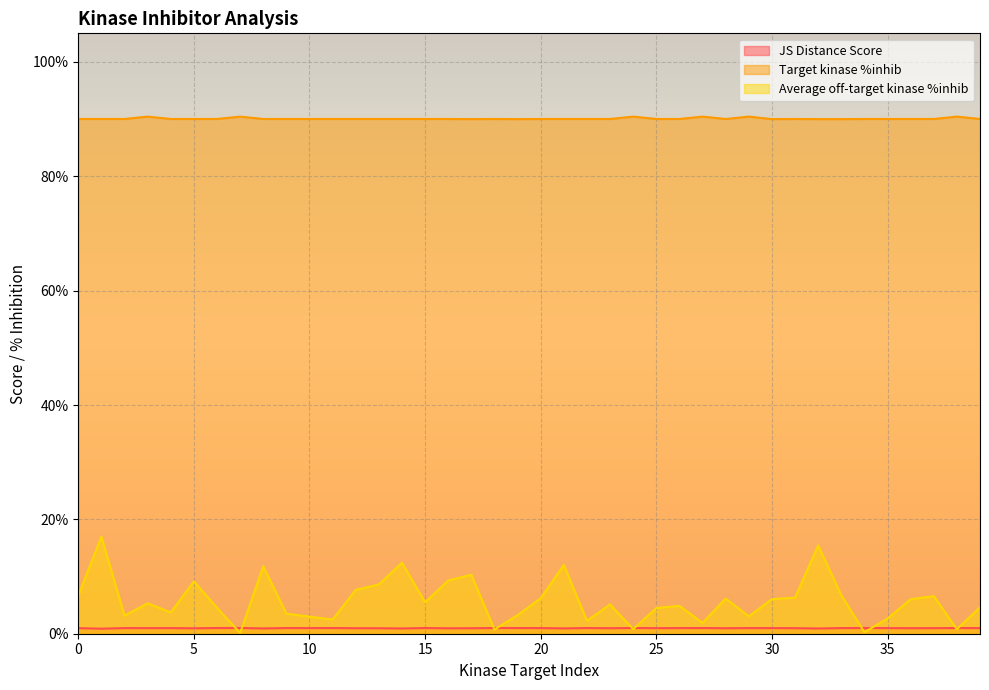

Reading left to right, transcribe all the data shown in this chart.

JS Distance Score: 0=1.0	1=0.9	2=1.0	3=1.0	4=1.0	5=0.9	6=1.0	7=1.0	8=0.9	9=1.0	10=1.0	11=1.0	12=1.0	13=1.0	14=0.9	15=1.0	16=0.9	17=1.0	18=1.0	19=1.0	20=1.0	21=0.9	22=1.0	23=1.0	24=1.0	25=1.0	26=1.0	27=1.0	28=1.0	29=1.0	30=1.0	31=1.0	32=0.9	33=1.0	34=1.0	35=1.0	36=1.0	37=1.0	38=1.0	39=1.0
Target kinase %inhib: 0=90.0	1=90.0	2=90.0	3=90.4	4=90.0	5=90.0	6=90.0	7=90.4	8=90.0	9=90.0	10=90.0	11=90.0	12=90.0	13=90.0	14=90.0	15=90.0	16=90.0	17=90.0	18=90.0	19=90.0	20=90.0	21=90.0	22=90.0	23=90.0	24=90.4	25=90.0	26=90.0	27=90.4	28=90.0	29=90.4	30=90.0	31=90.0	32=90.0	33=90.0	34=90.0	35=90.0	36=90.0	37=90.0	38=90.4	39=90.0
Average off-target kinase %inhib: 0=6.7	1=17.0	2=3.2	3=5.3	4=3.7	5=9.2	6=4.6	7=0.1	8=11.8	9=3.5	10=3.0	11=2.5	12=7.7	13=8.6	14=12.4	15=5.5	16=9.3	17=10.3	18=0.7	19=3.3	20=6.2	21=12.0	22=2.3	23=5.1	24=0.8	25=4.5	26=4.9	27=1.9	28=6.1	29=3.0	30=6.0	31=6.3	32=15.4	33=6.8	34=0.3	35=2.7	36=6.0	37=6.6	38=0.8	39=4.6